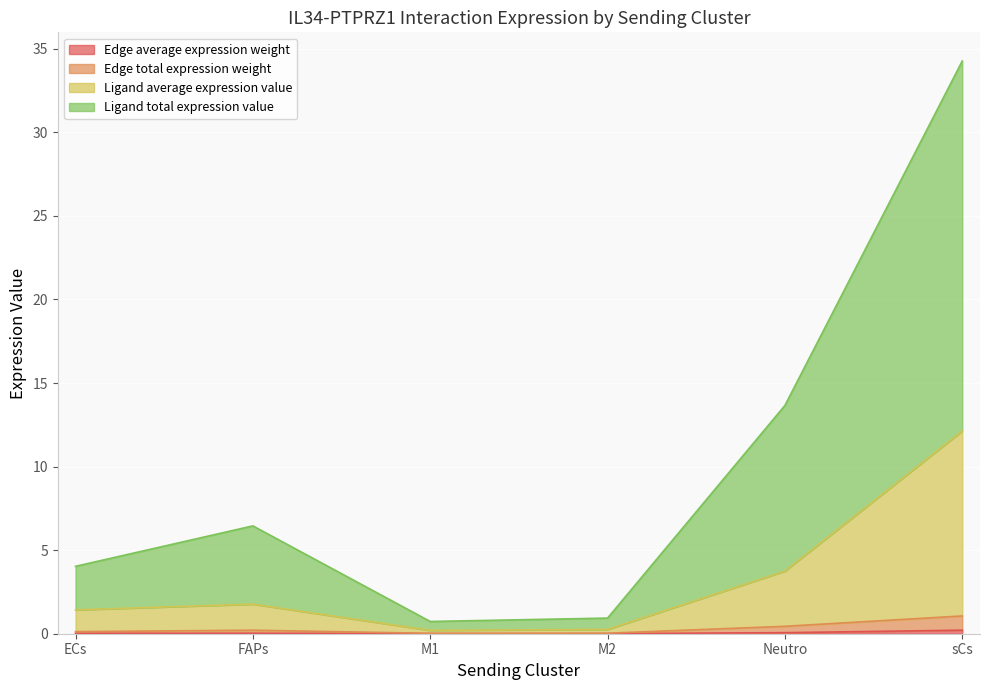

True or false: Ligand average expression value has more than 2 interior local peaks.

False